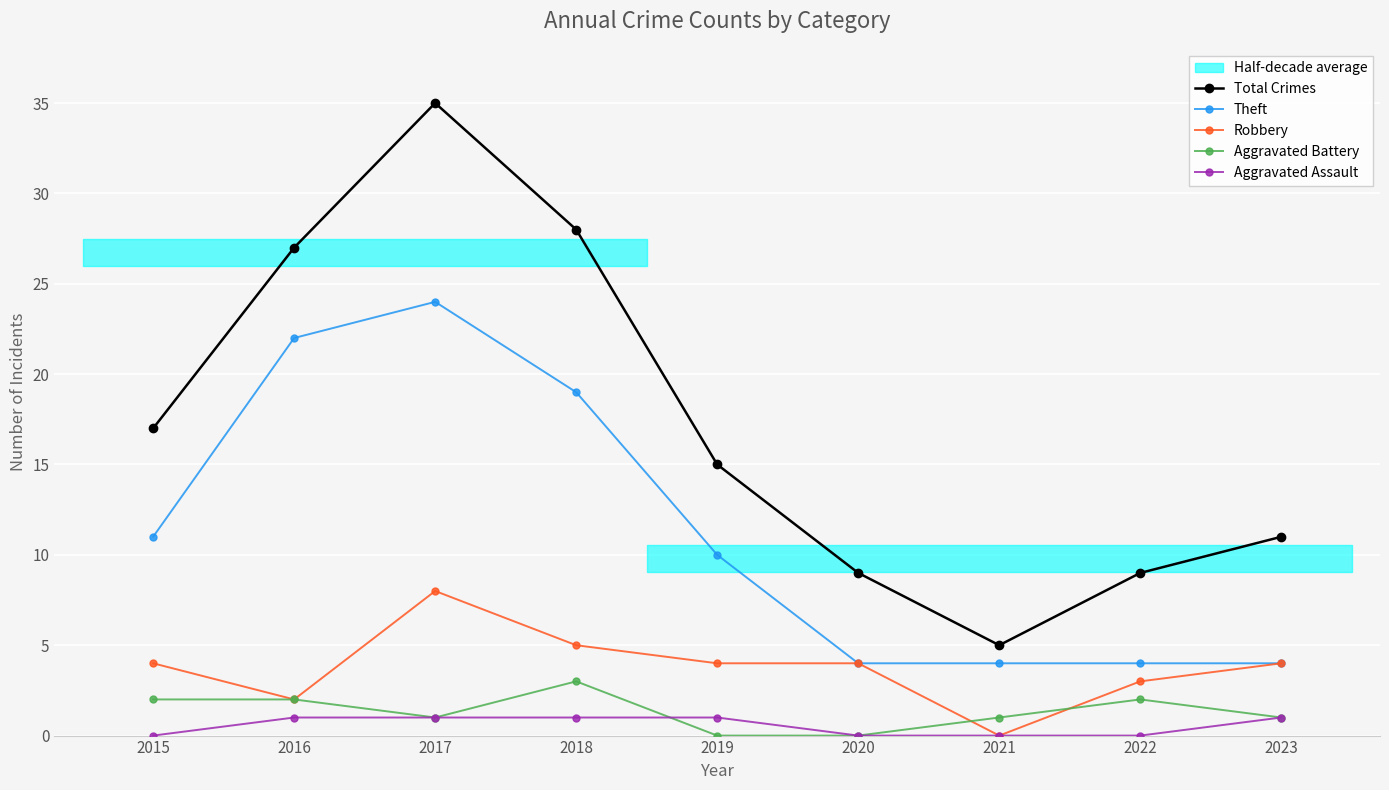

How many interior local peaks does the Robbery series have?

1